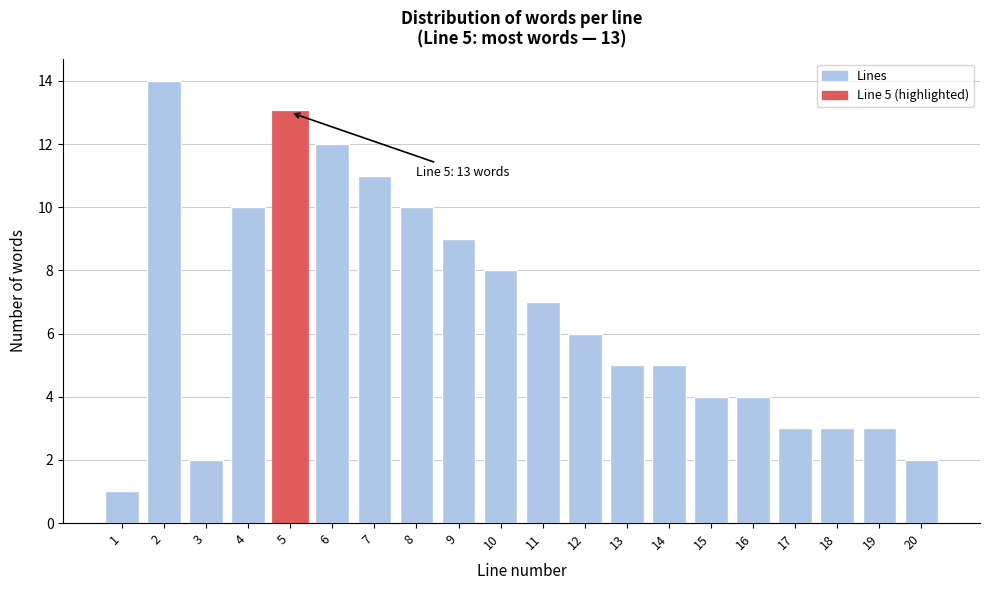

Reading left to right, what are all the values shown in this chart?

1	14	2	10	13	12	11	10	9	8	7	6	5	5	4	4	3	3	3	2